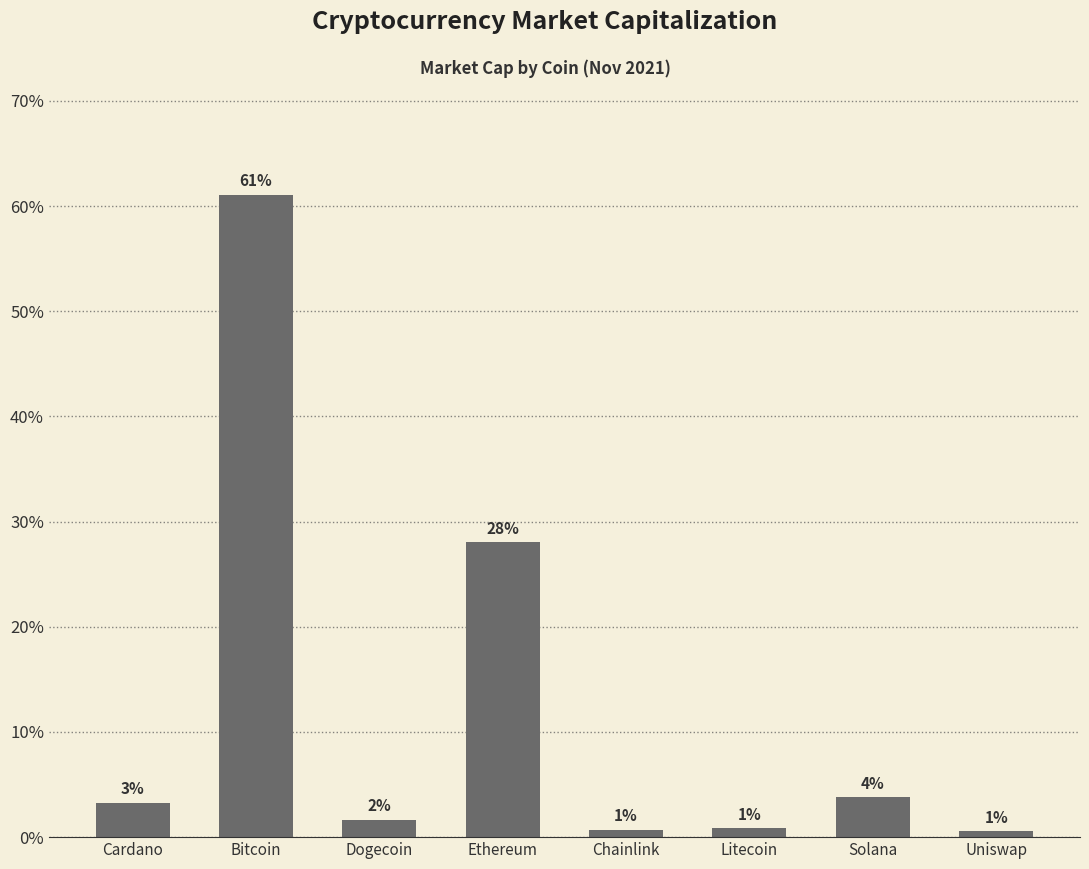

The value at Litecoin is 0.5. True or false?

False